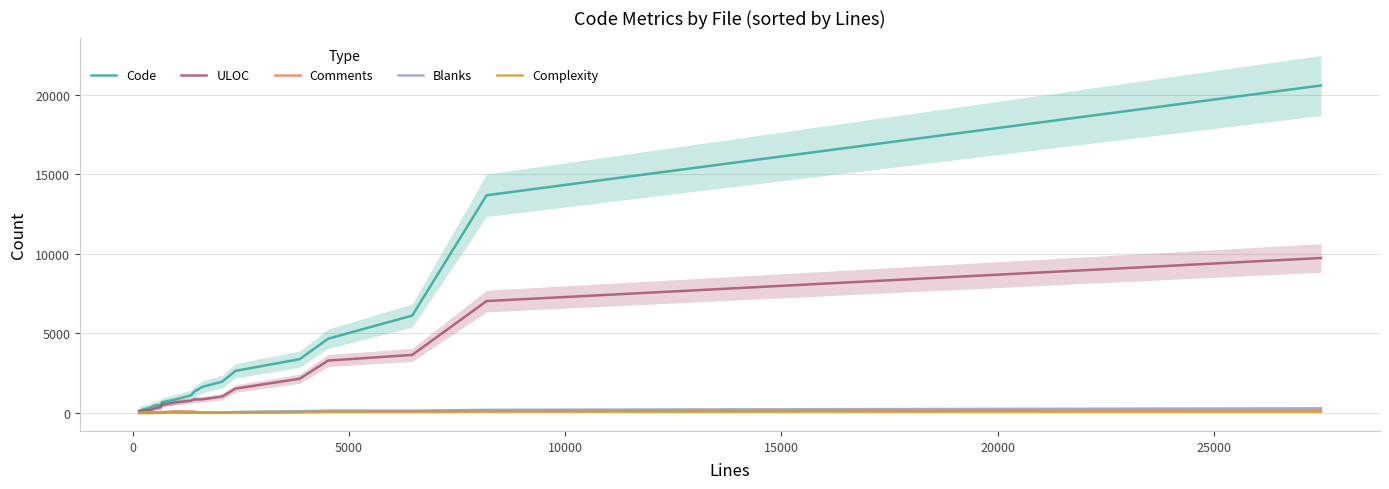

How many data points in Code are less than 678?

11